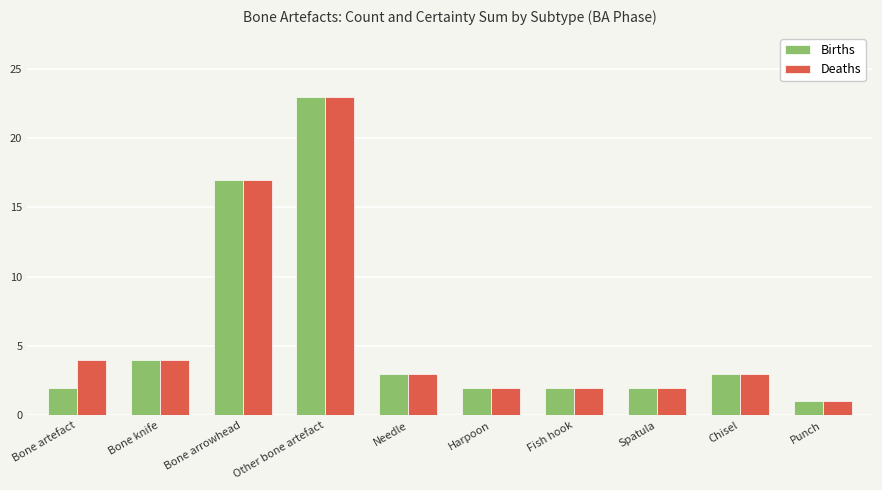

What is the value of the Deaths bar at the 6th from the left?

2